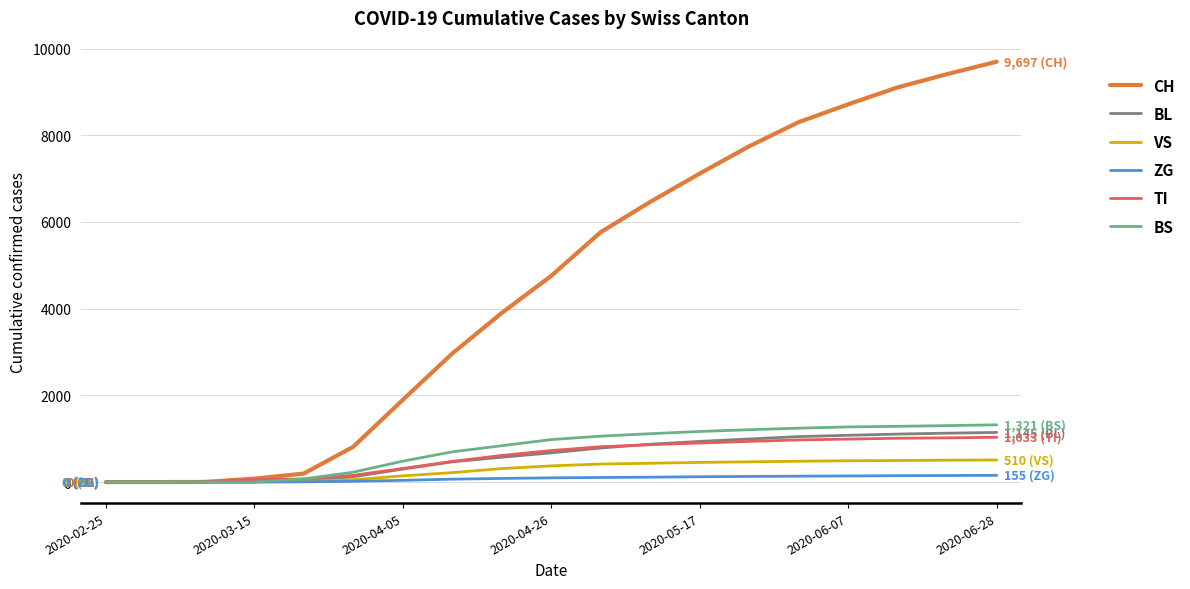

How many values in the CH series are below 4757?

9